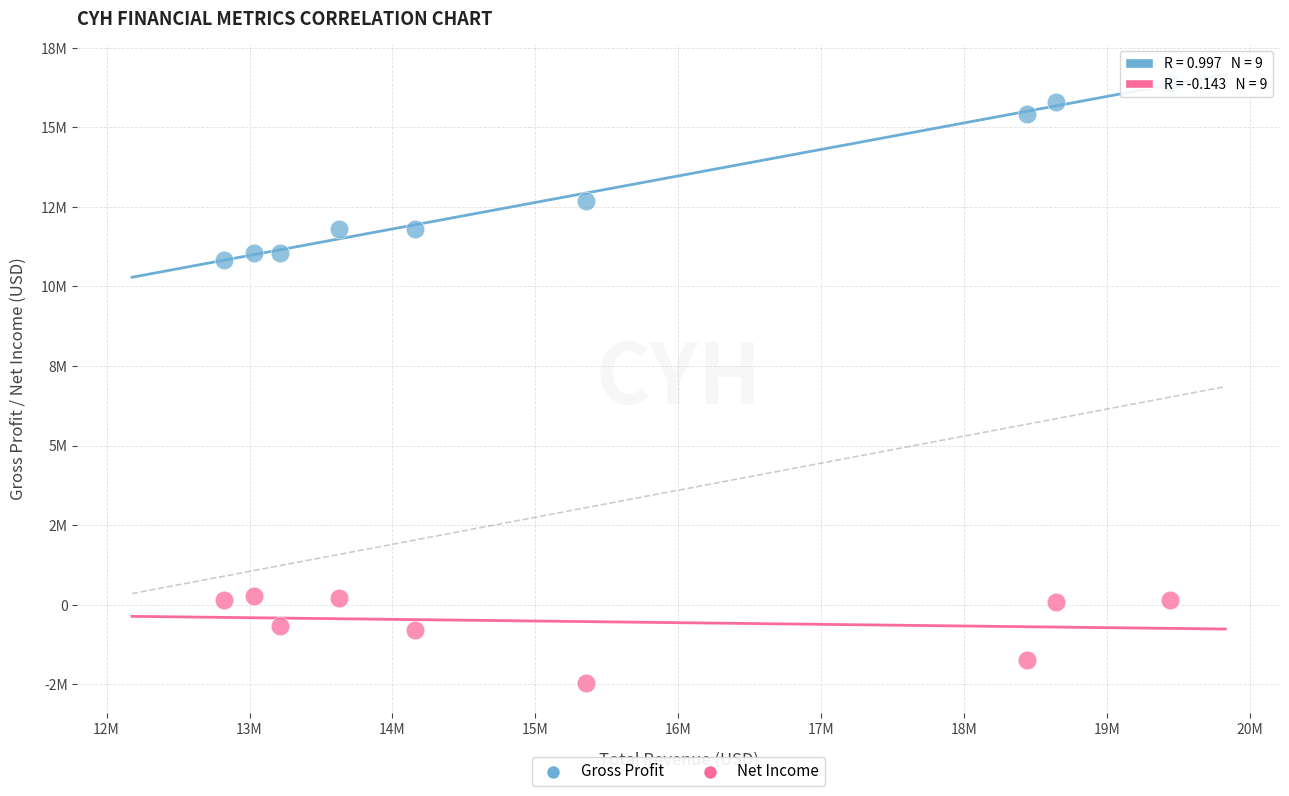

Which series contains the highest Y value?

Gross Profit